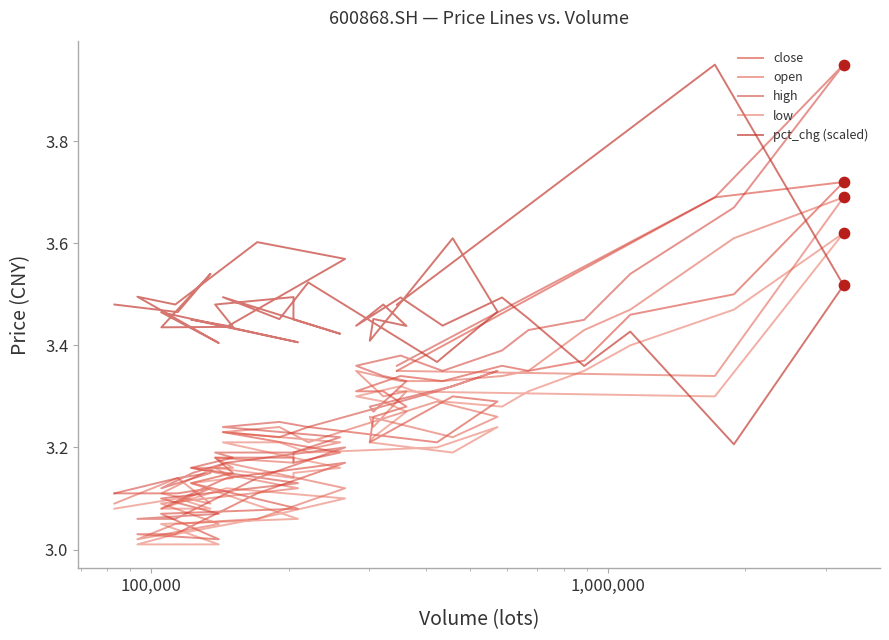

Which series has the largest Y range (max minus min)?

high